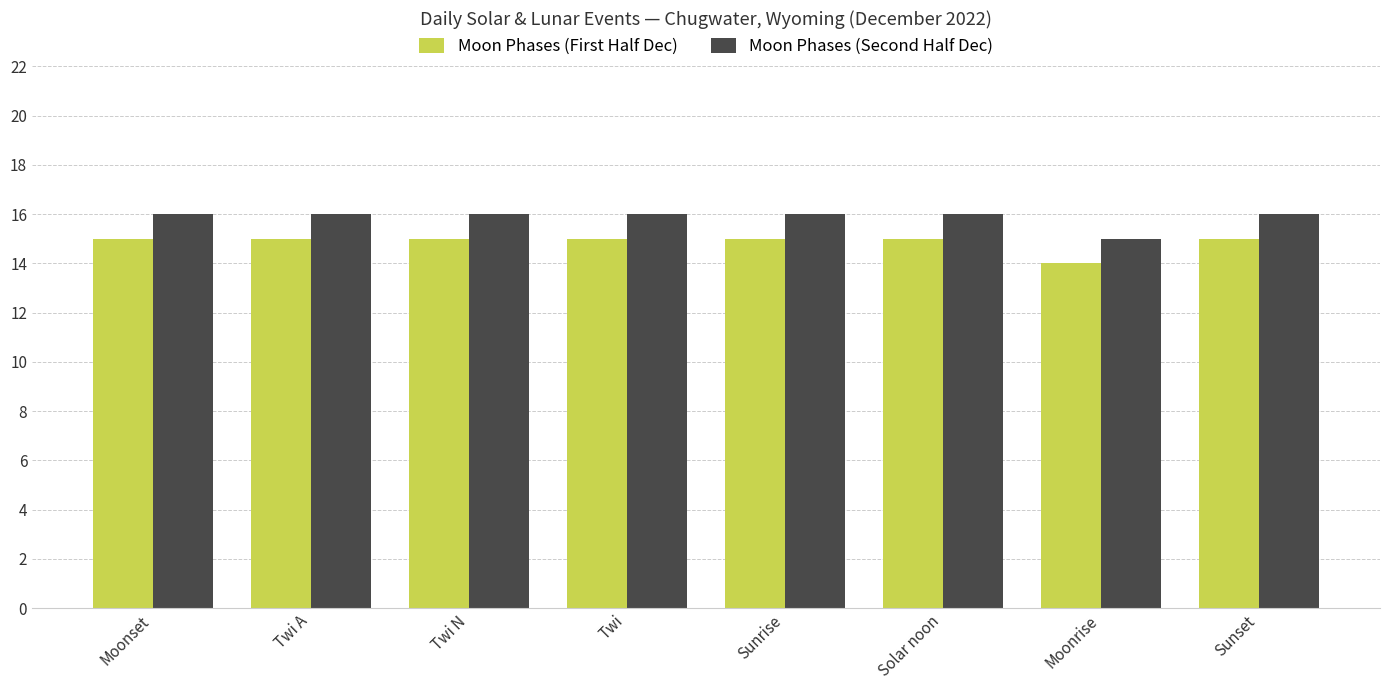

What is the smallest value displayed?

14